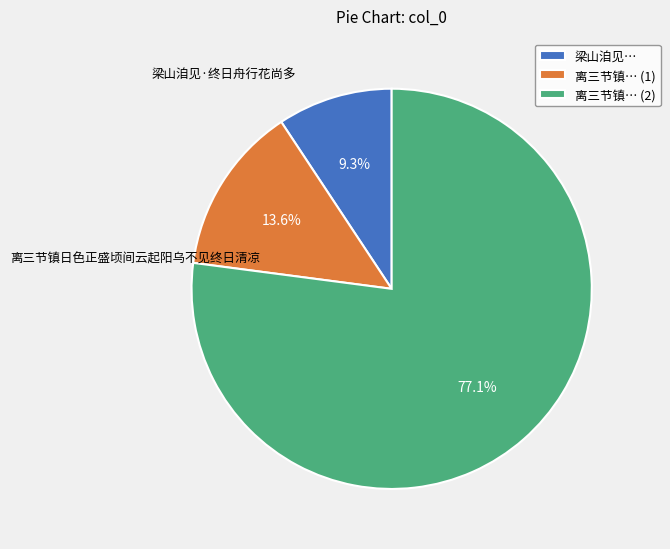

Count the number of slices in the pie.

3